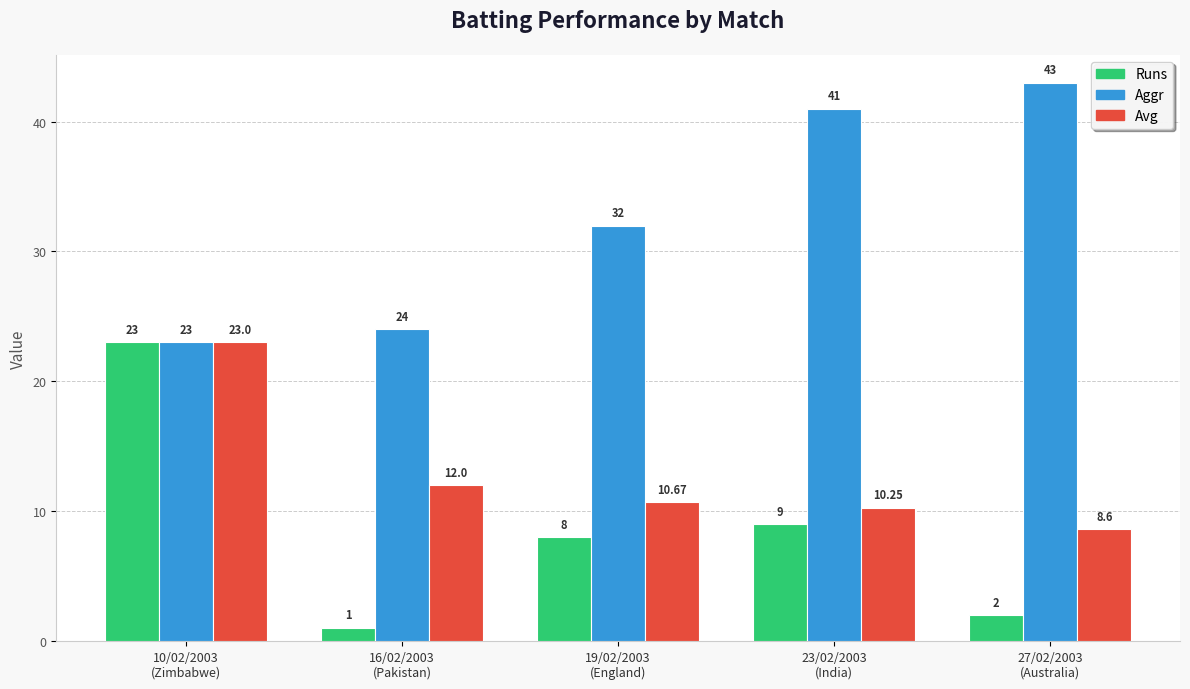

Is the value of Aggr at 27/02/2003
(Australia) greater than the value of Avg at 27/02/2003
(Australia)?

Yes